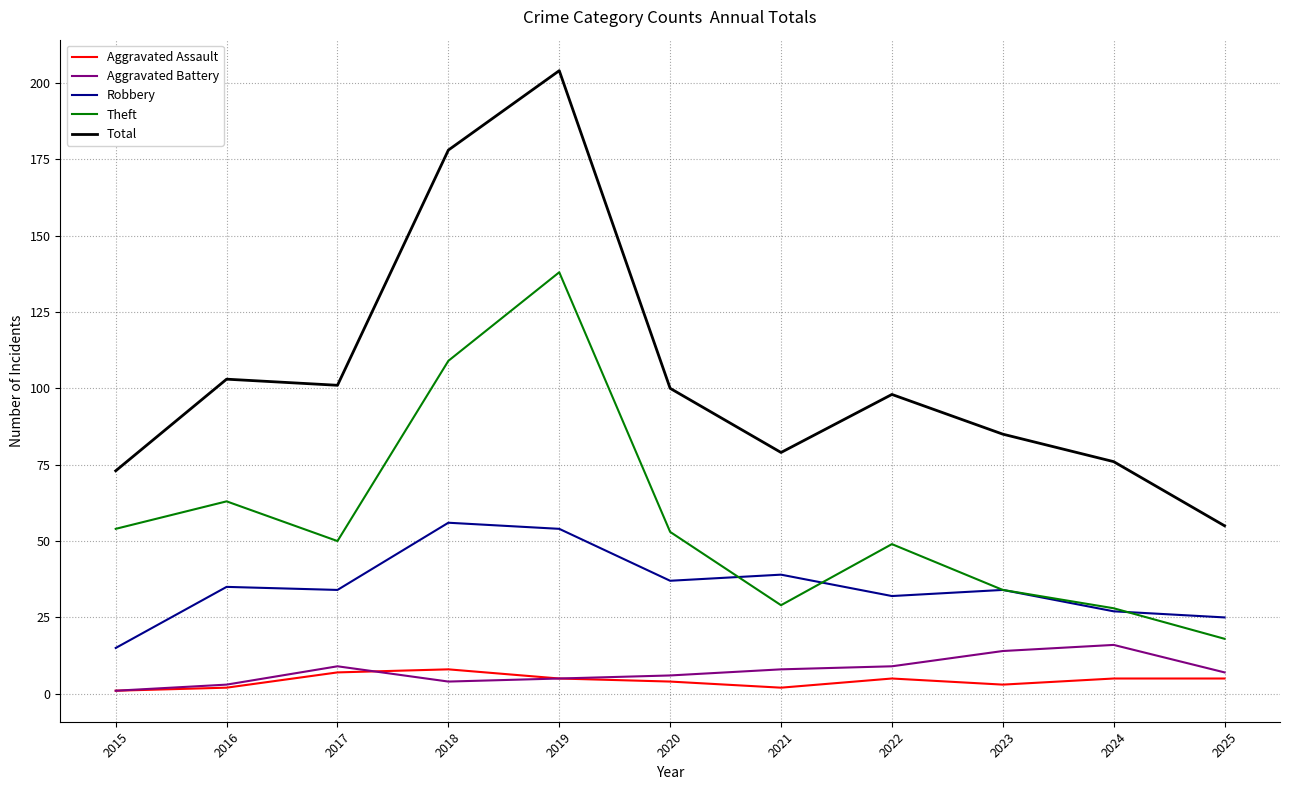

True or false: Aggravated Battery and Robbery intersect in this chart.

False